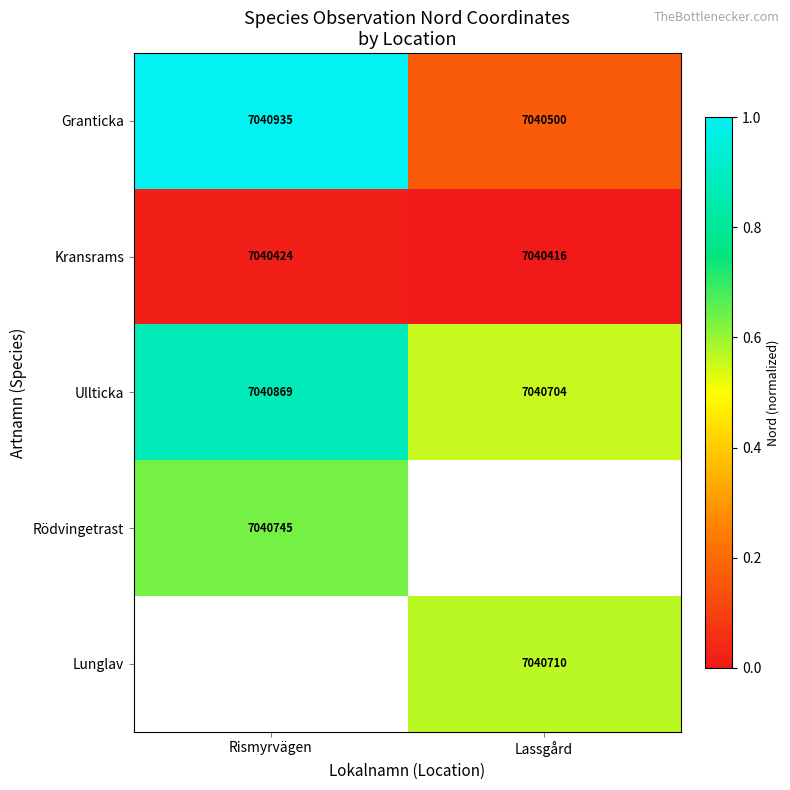

True or false: Lunglav has a value of 7040710 at Lassgård.

True